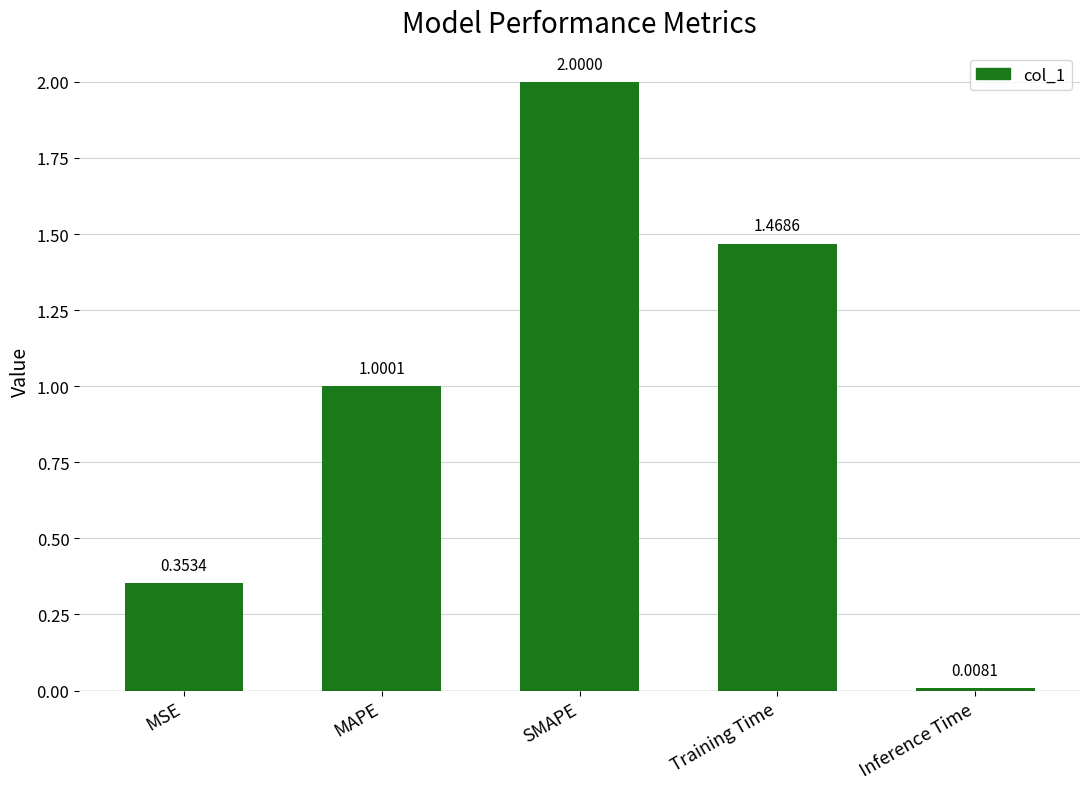

Which has a higher value, MAPE or Training Time?

Training Time